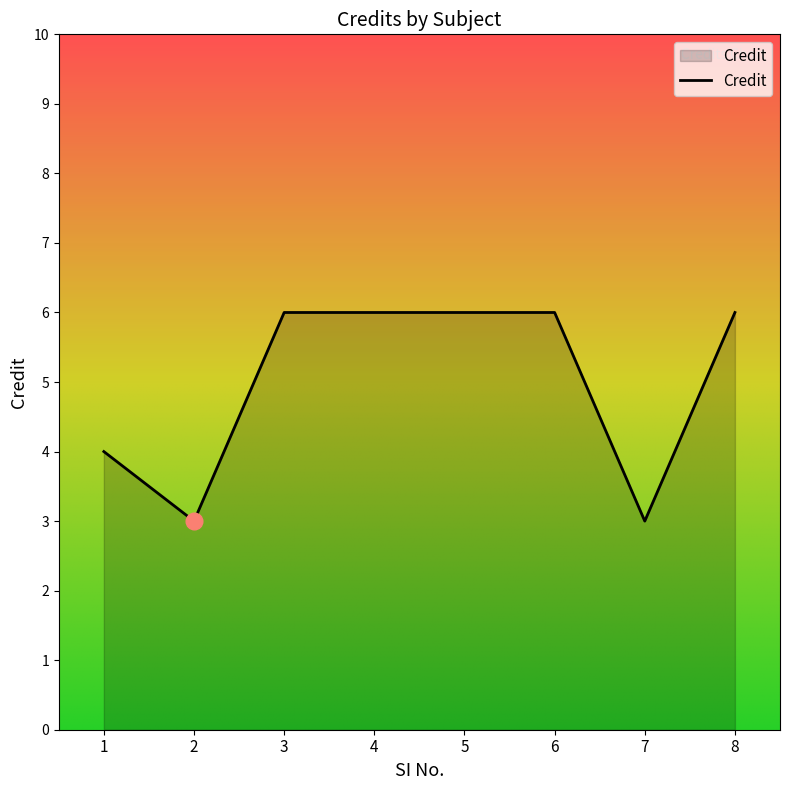

Where is the first local minimum?

2